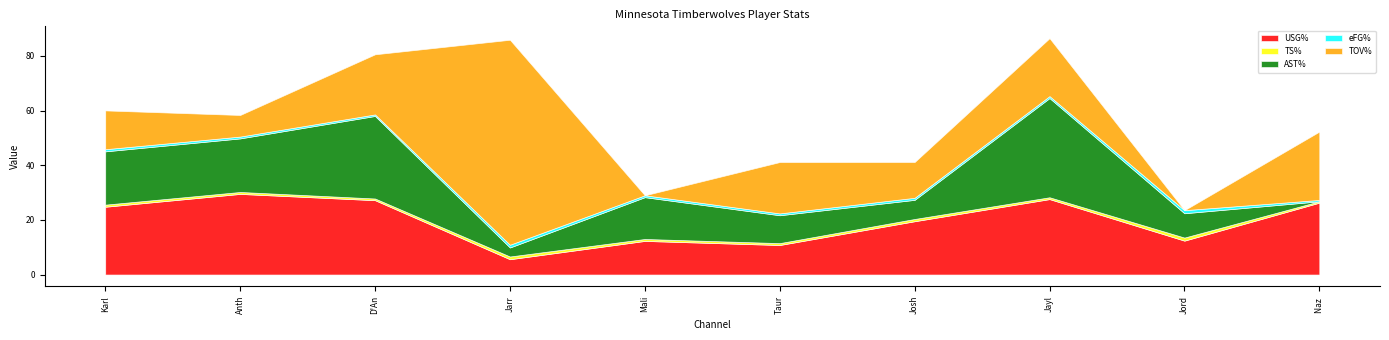

At which label does TOV% first exceed 18?

D'Angelo Russell